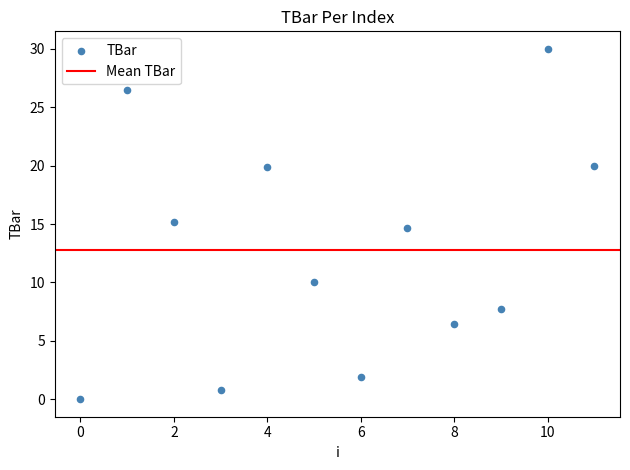

What is the range of Y values (max minus min)?

30.0